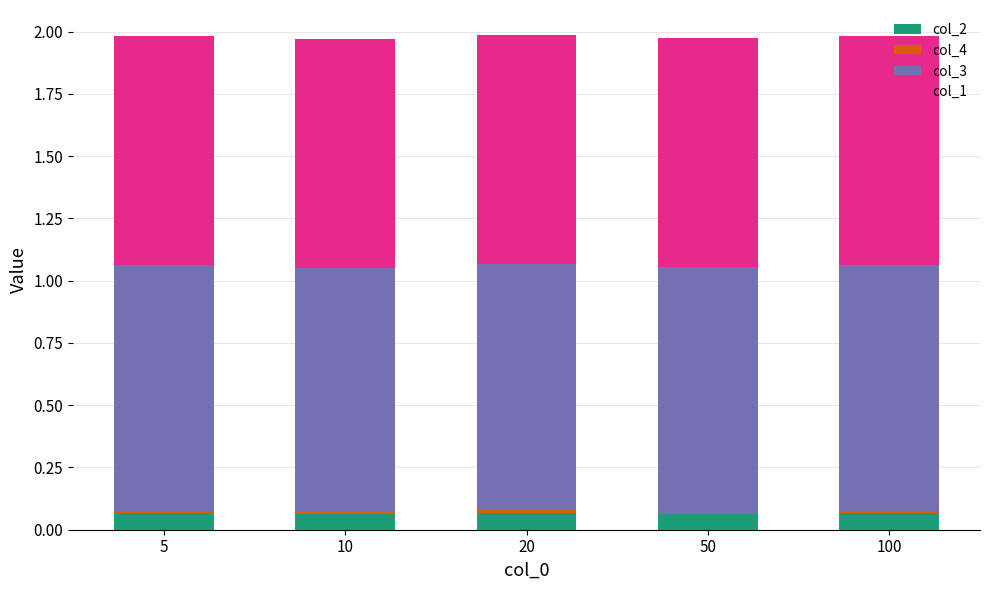

Count the number of data series in this chart.

4